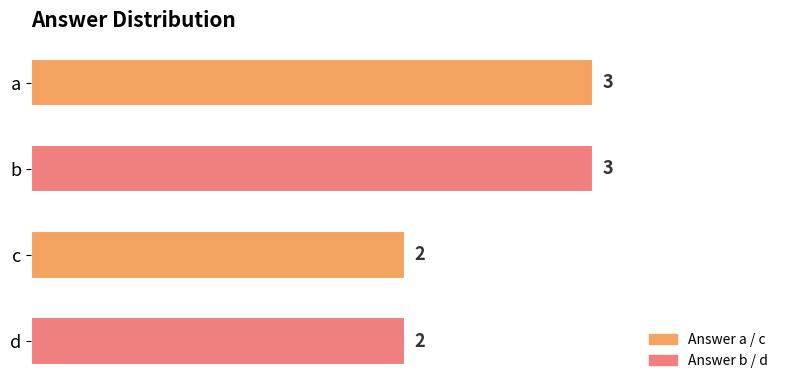

What is the sum of all values?

10